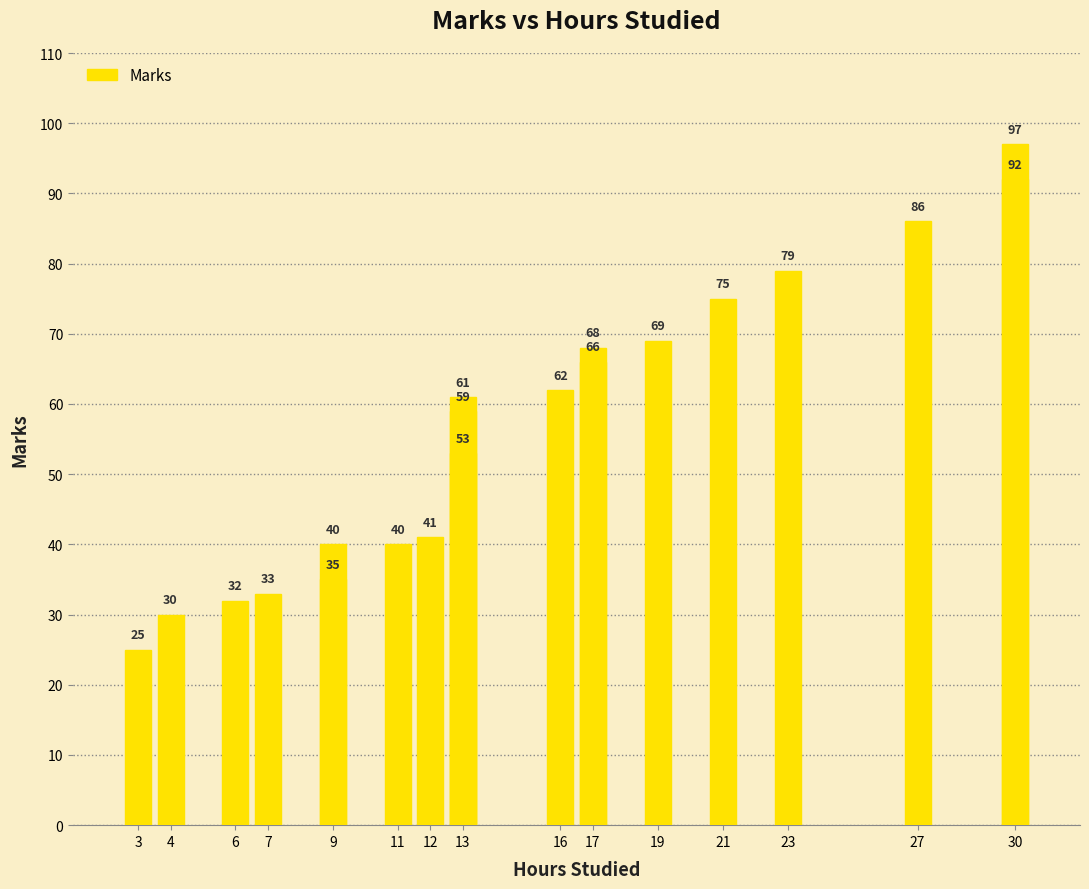

Count the number of values greater than 61.

9